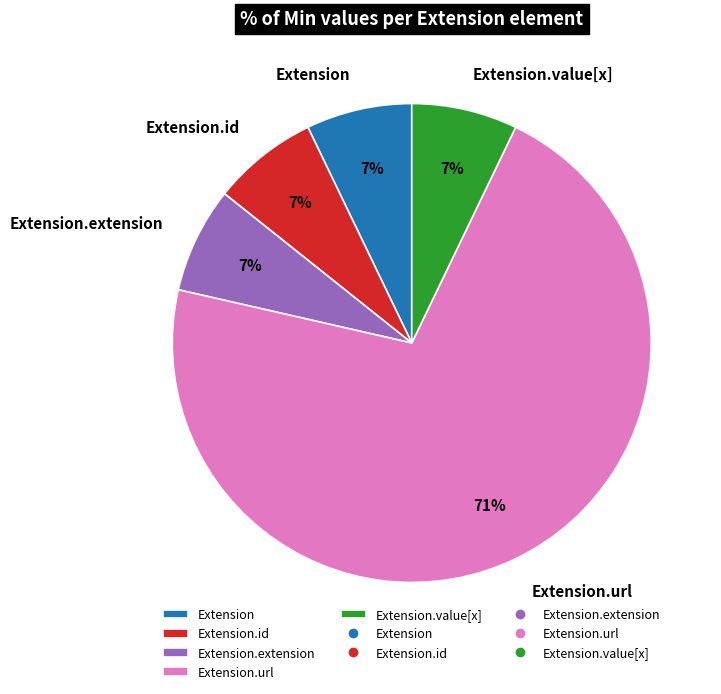

The Extension.id slice represents 1% of the pie. True or false?

False